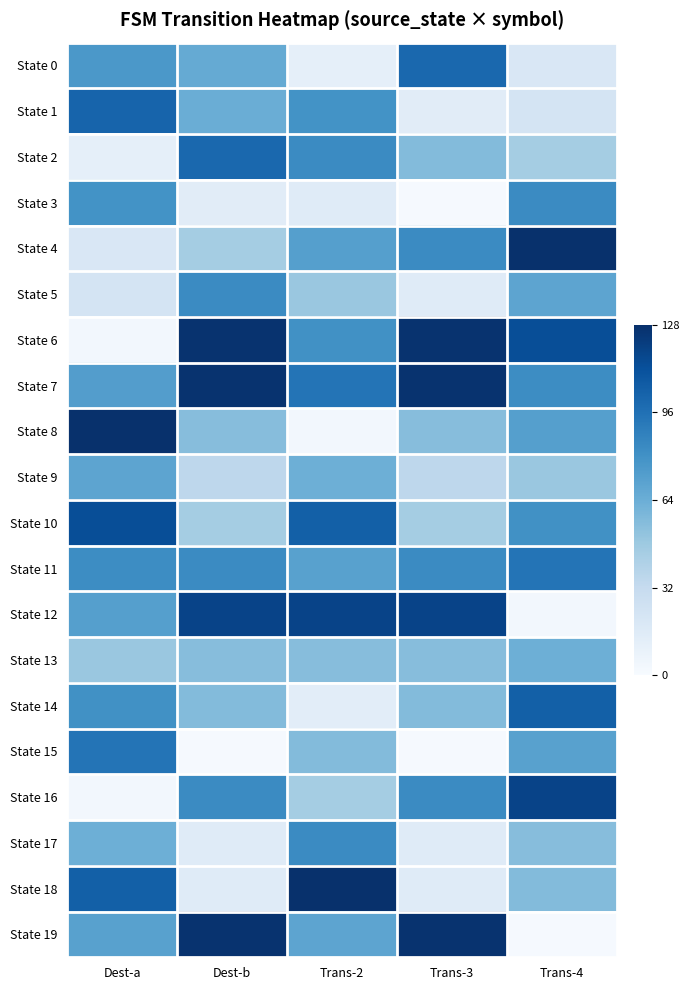

What is the minimum value shown in the chart?

1